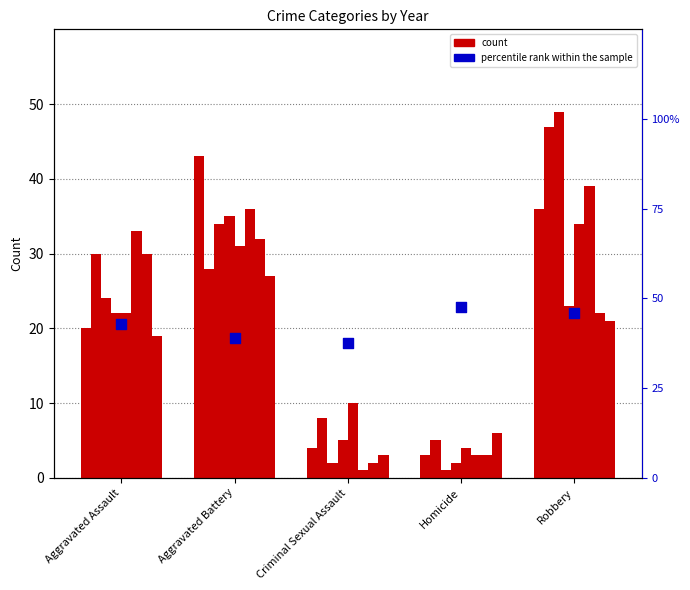

What is the ratio of the value at Aggravated Battery to the value at Aggravated Assault?

0.9